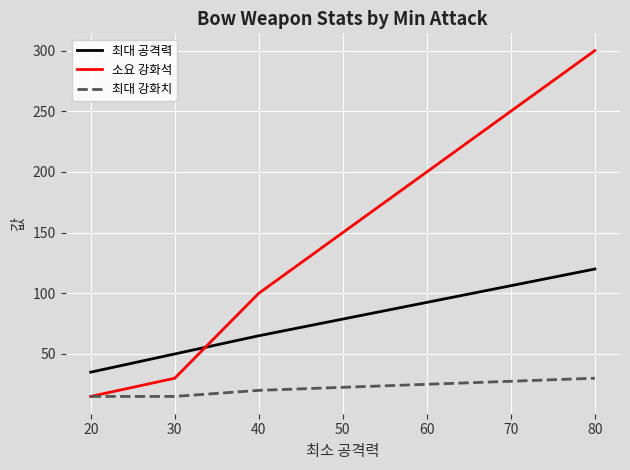

How many series are shown in this chart?

3